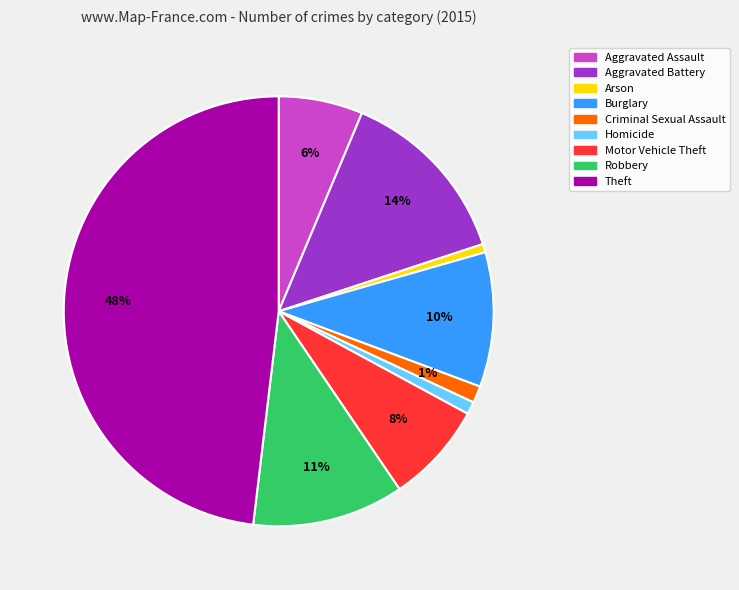

How many slices are in this pie chart?

9